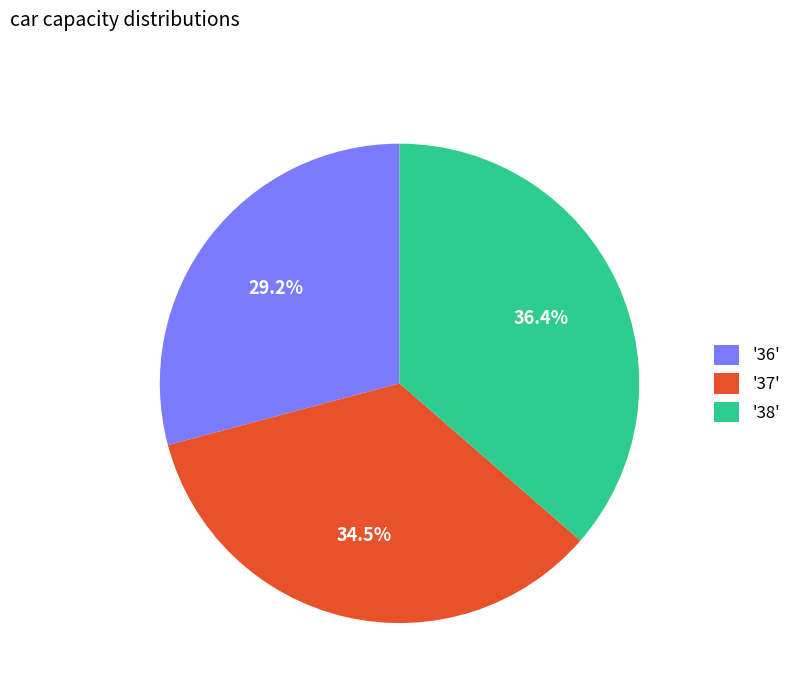

Which has a higher value, '38' or '37'?

'38'